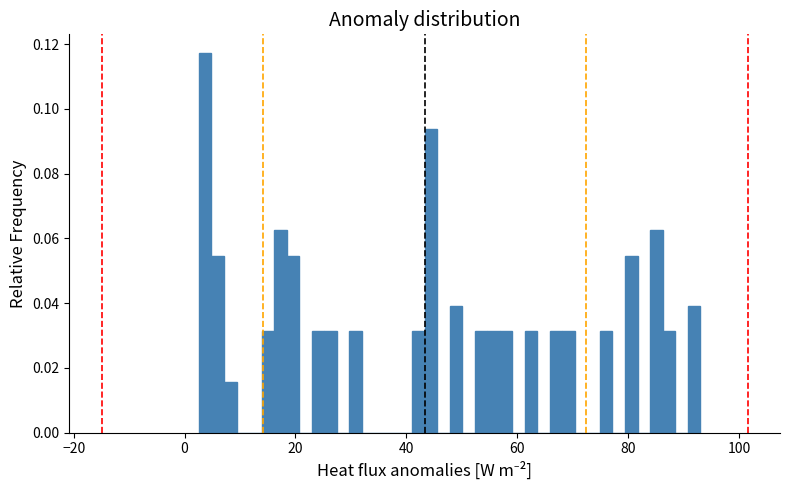

Read against the x-axis, roughly where is the centre of the tallest bar?

4